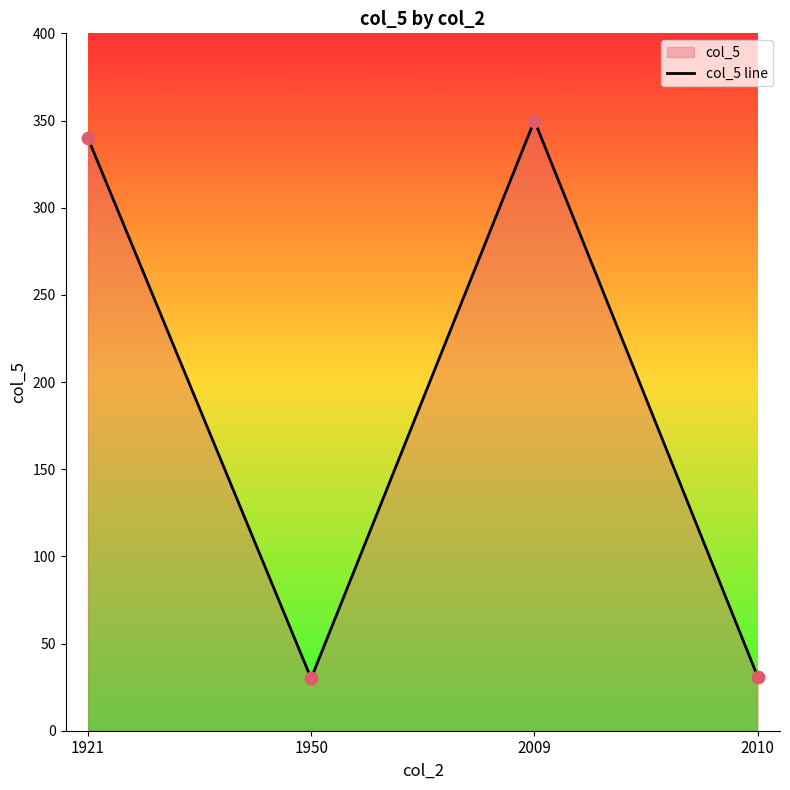

Which has a higher value, 2009 or 1950?

2009